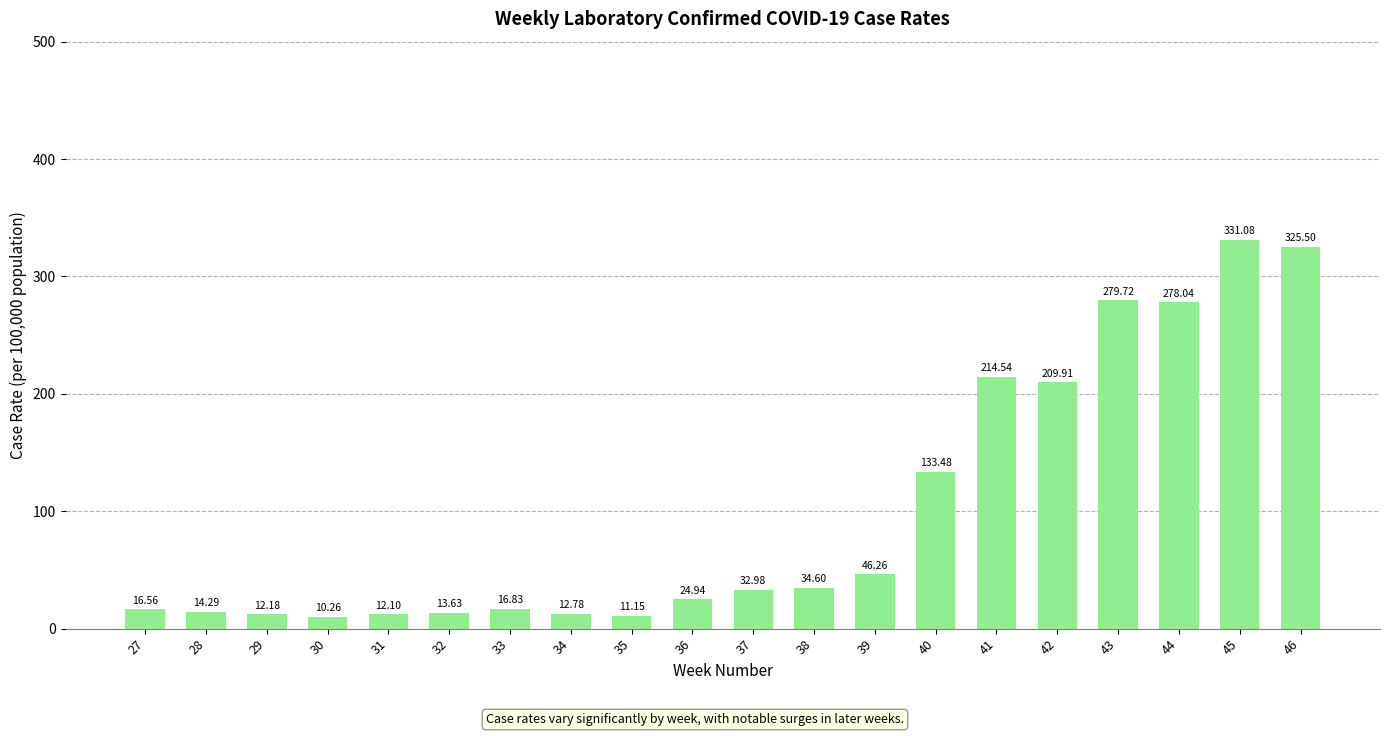

What is the value of the 16th bar from the left?

209.9